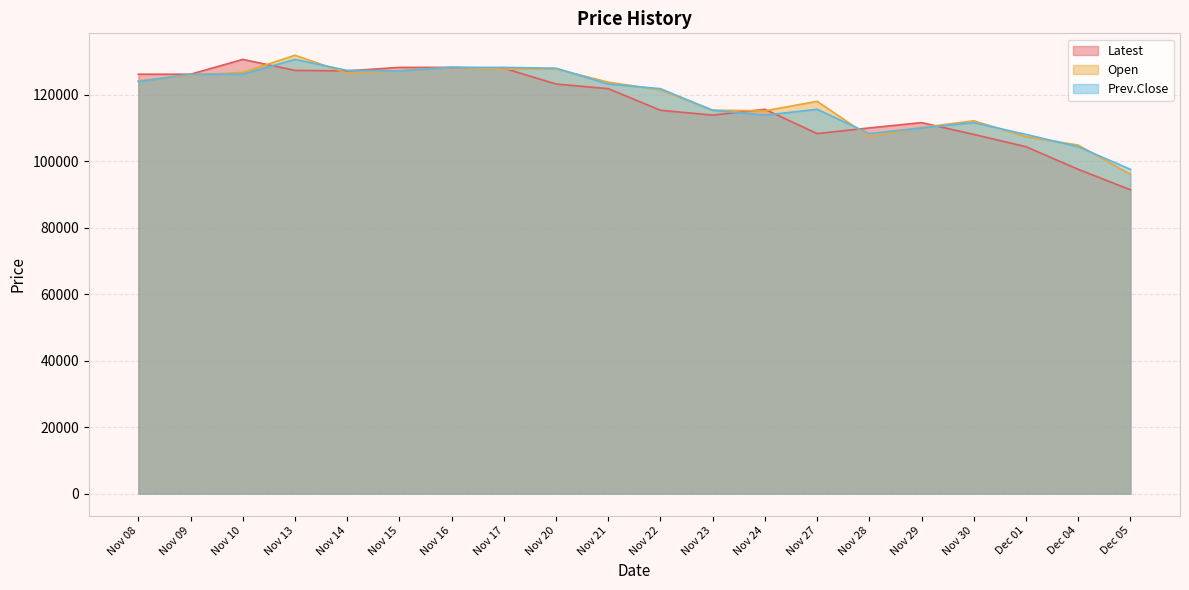

Which category has the lowest value across all series?

Dec 05